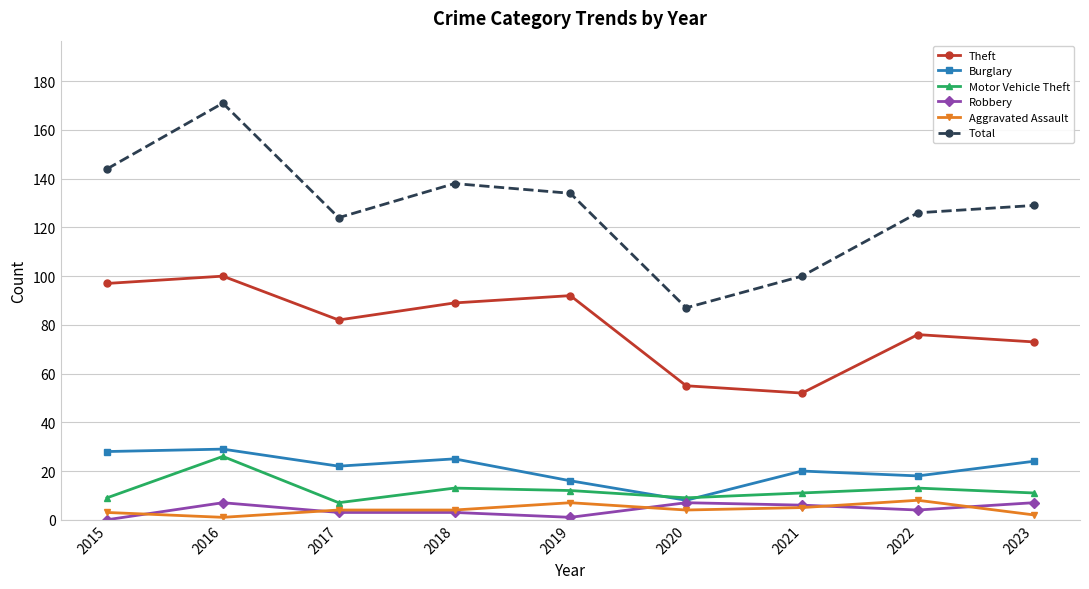

Reading left to right, what are all the values shown in this chart?

Theft: 2015=97	2016=100	2017=82	2018=89	2019=92	2020=55	2021=52	2022=76	2023=73
Burglary: 2015=28	2016=29	2017=22	2018=25	2019=16	2020=8	2021=20	2022=18	2023=24
Motor Vehicle Theft: 2015=9	2016=26	2017=7	2018=13	2019=12	2020=9	2021=11	2022=13	2023=11
Robbery: 2015=0	2016=7	2017=3	2018=3	2019=1	2020=7	2021=6	2022=4	2023=7
Aggravated Assault: 2015=3	2016=1	2017=4	2018=4	2019=7	2020=4	2021=5	2022=8	2023=2
Total: 2015=144	2016=171	2017=124	2018=138	2019=134	2020=87	2021=100	2022=126	2023=129